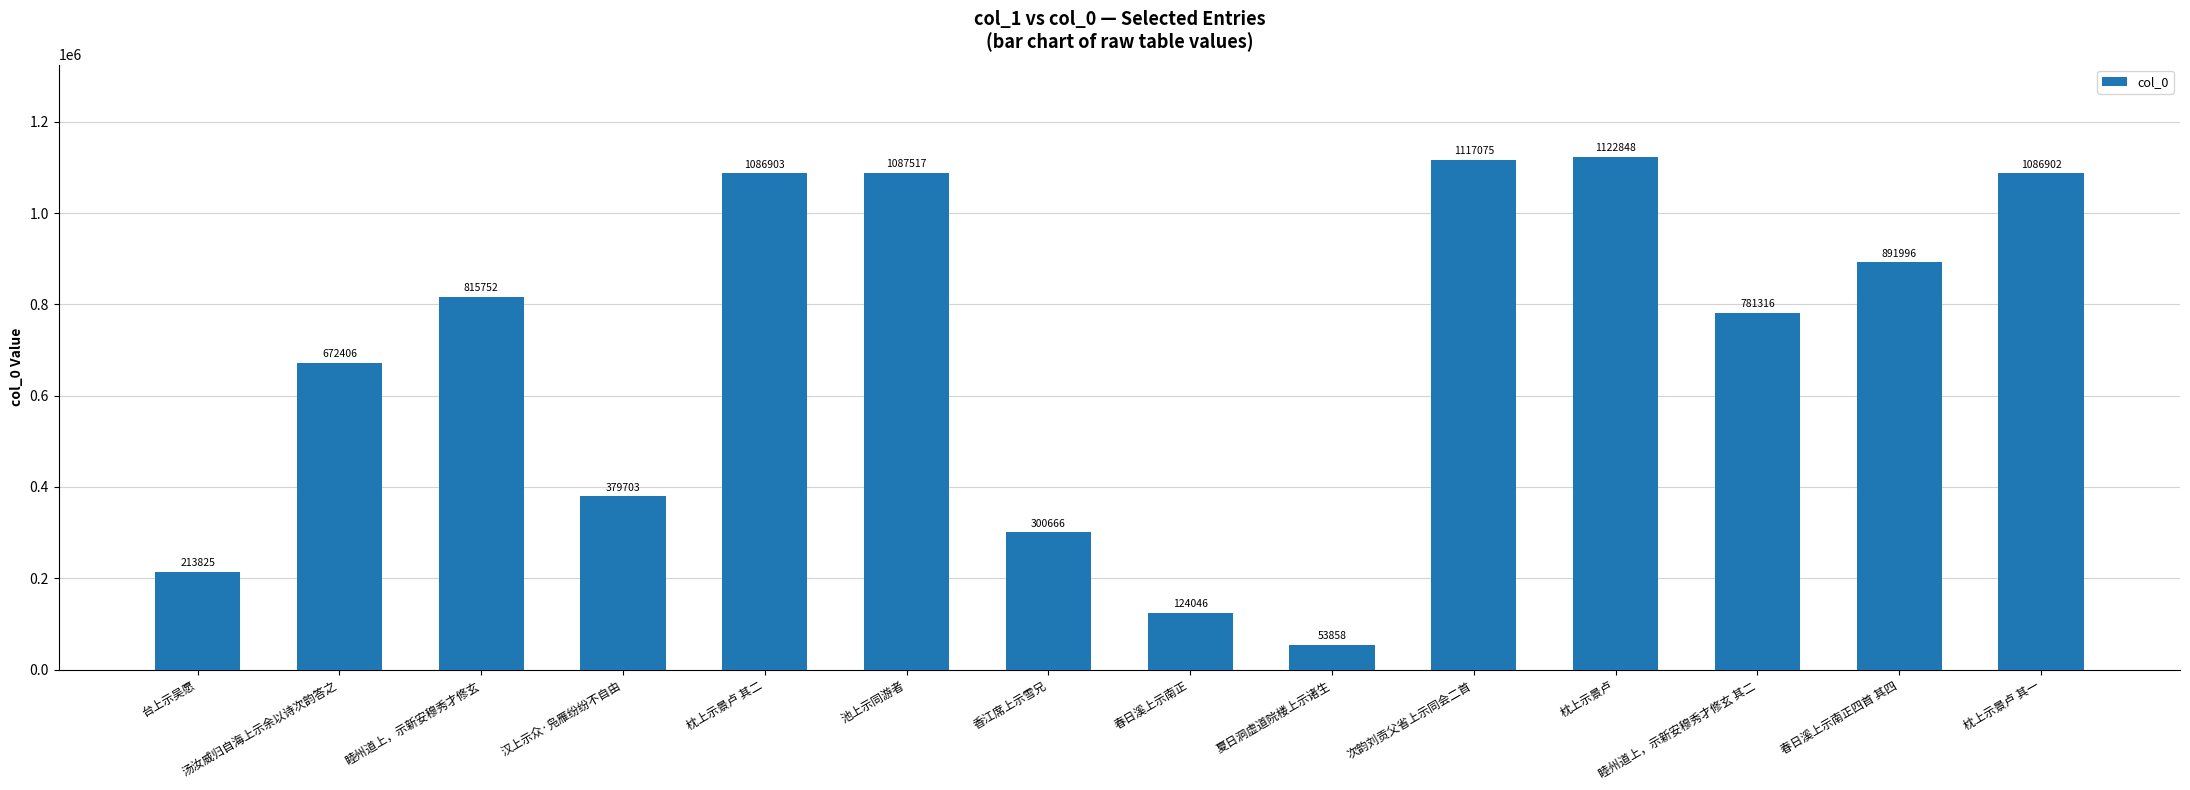

What is the sum of all values?

9734813